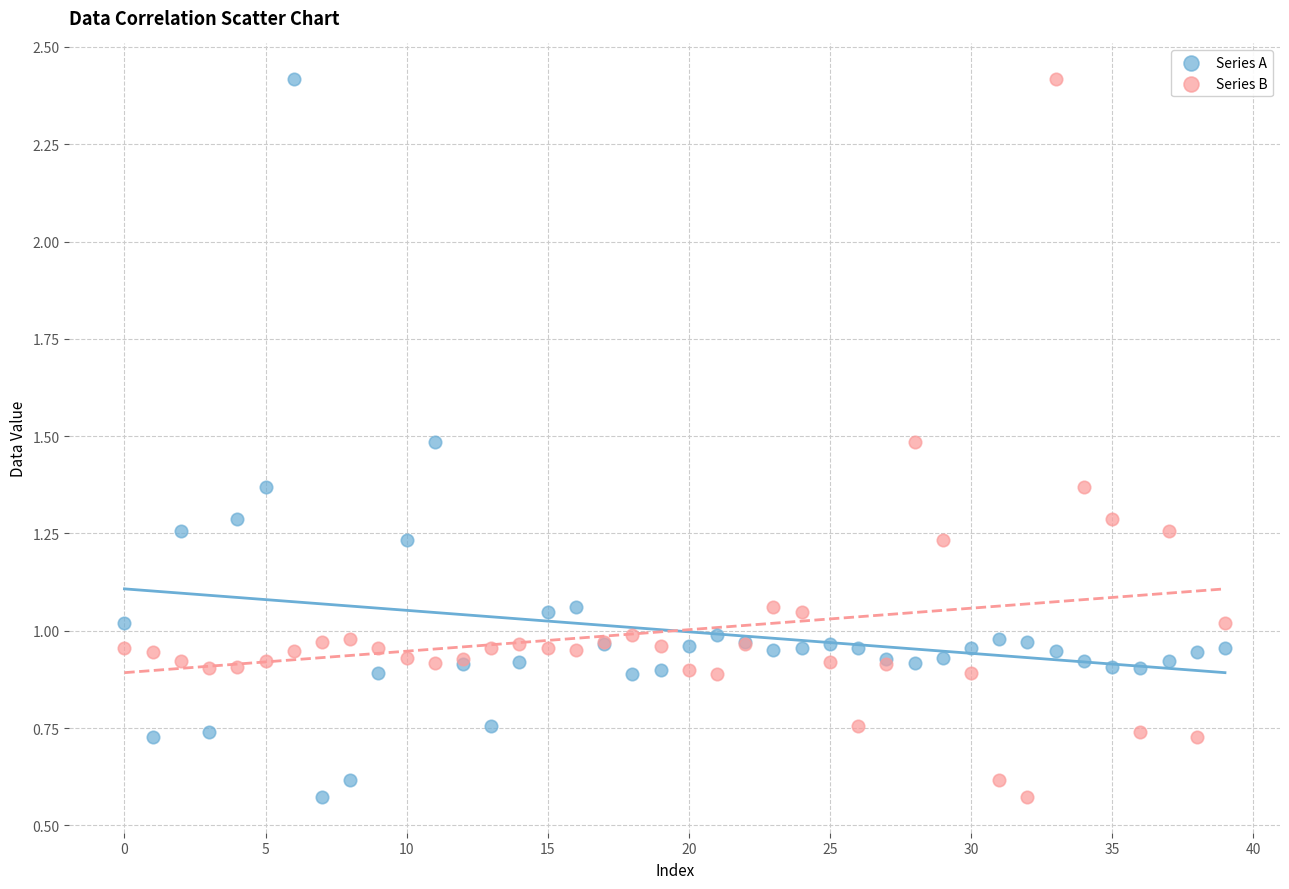

What are all the series names shown in the legend?

Series A, Series B